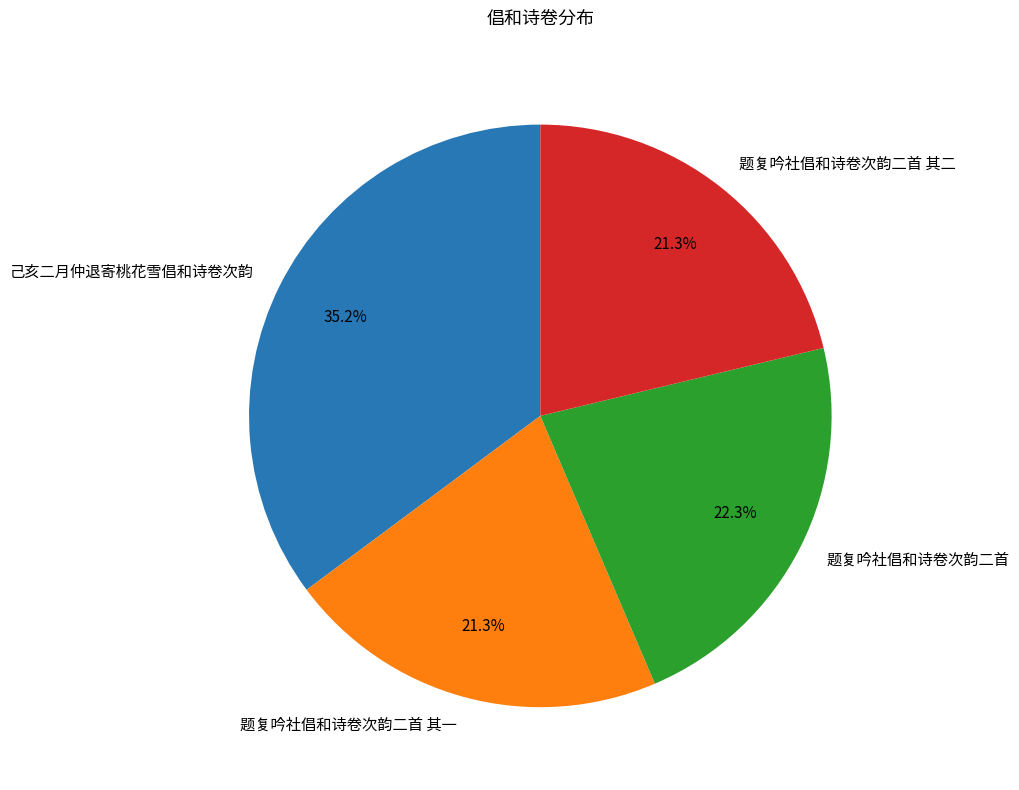

How much of the chart is everything except 己亥二月仲退寄桃花雪倡和诗卷次韵?

64.8%